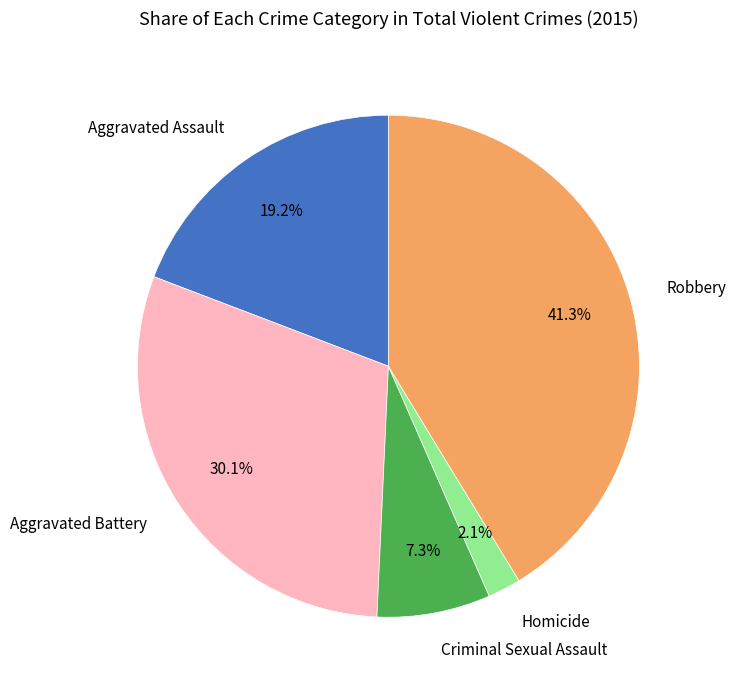

How many segments does this pie chart have?

5